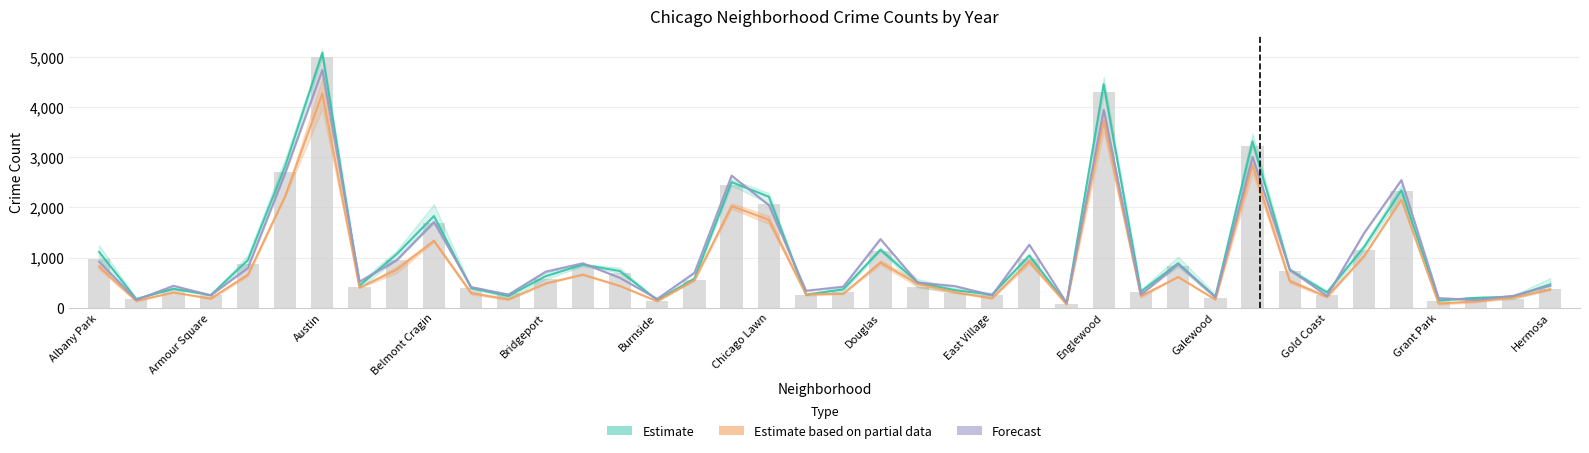

What is the greatest value displayed?

5088.3